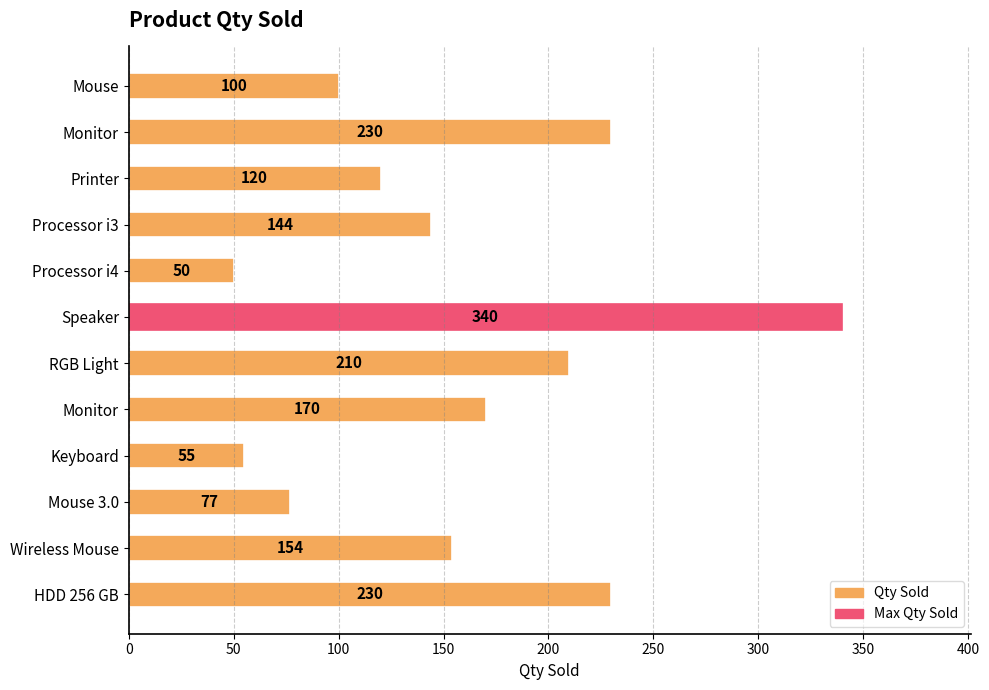

How many distinct data groups are displayed?

1